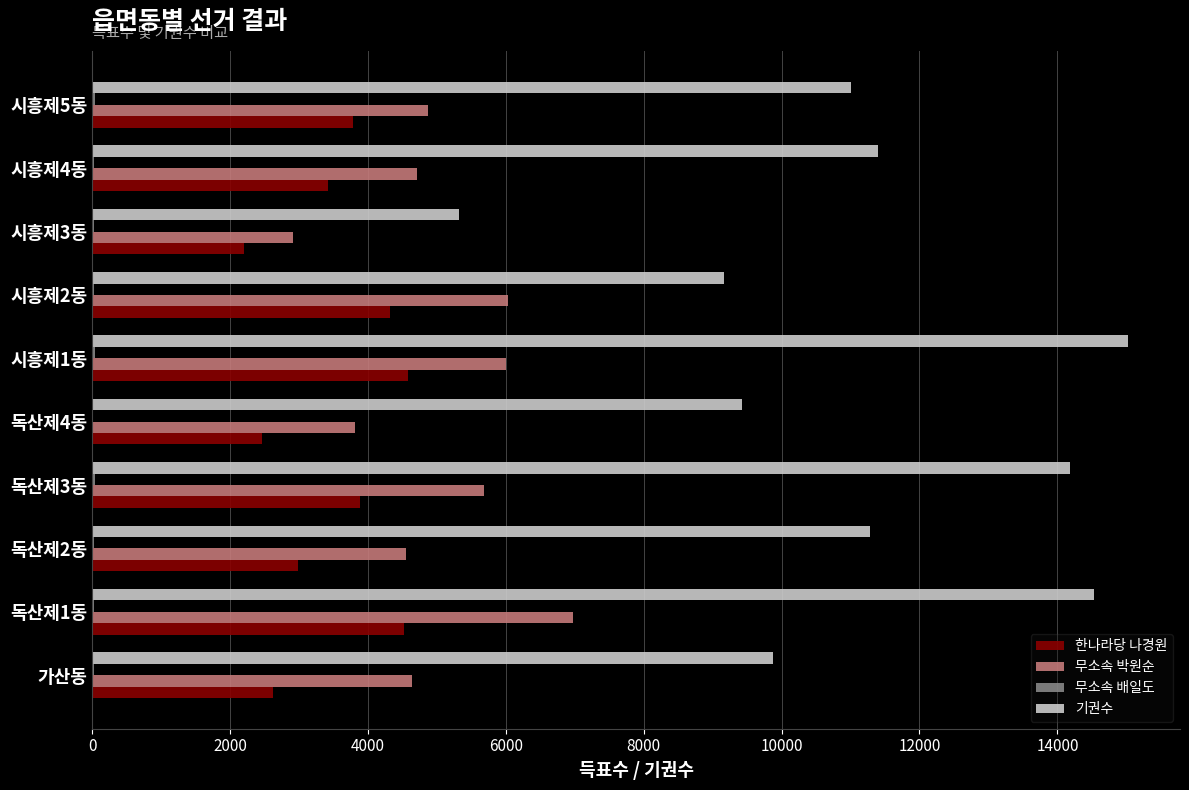

Which series has the largest total across all categories?

기권수